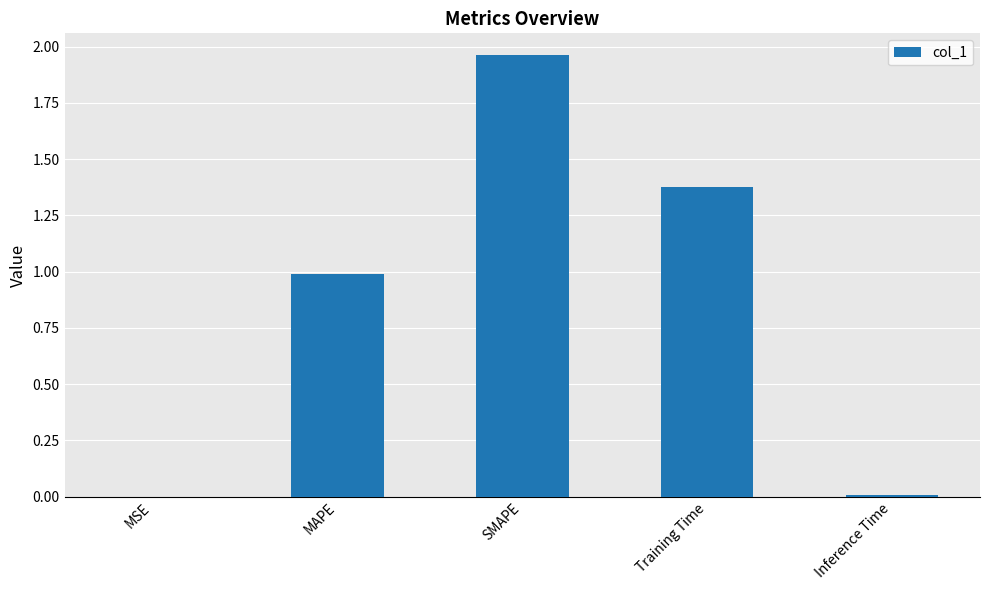

What is the sum of all values?

4.3